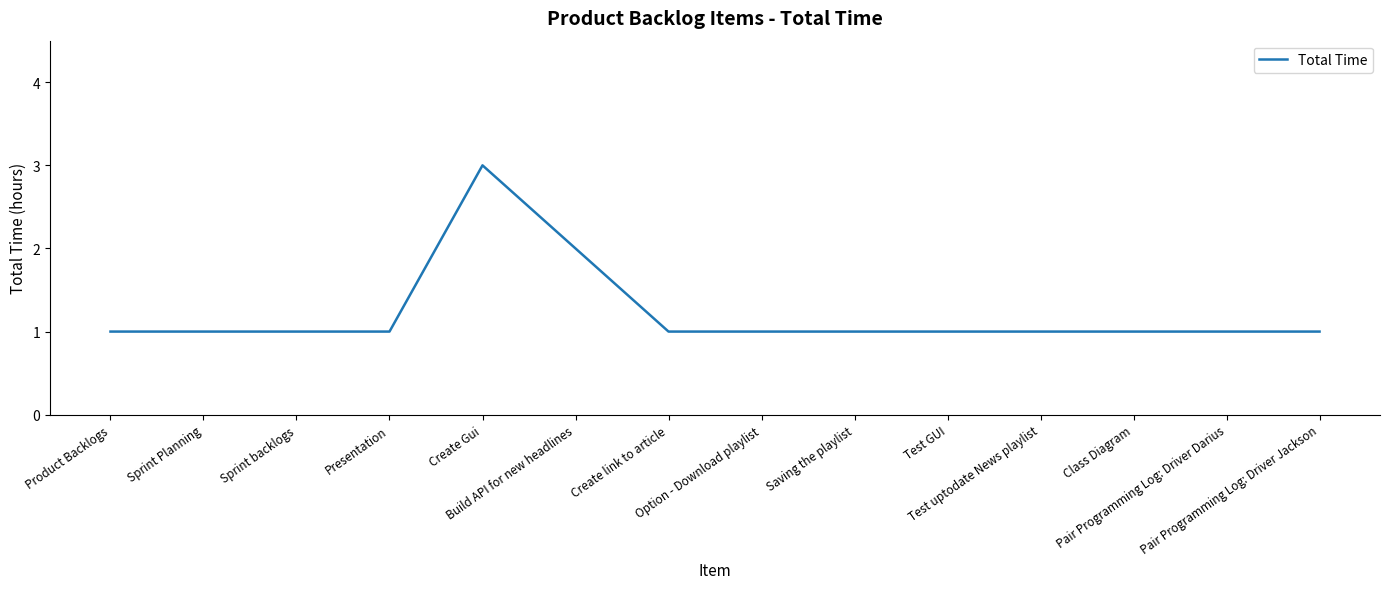

Is it true that the value at Saving the playlist is 2?

False